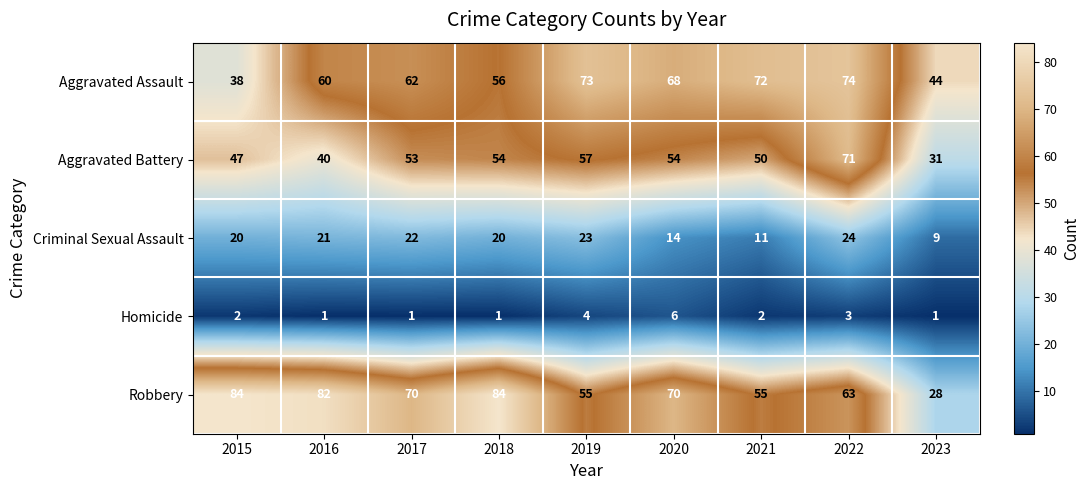

Rank the series at 2016 from lowest to highest value.

Homicide, Criminal Sexual Assault, Aggravated Battery, Aggravated Assault, Robbery